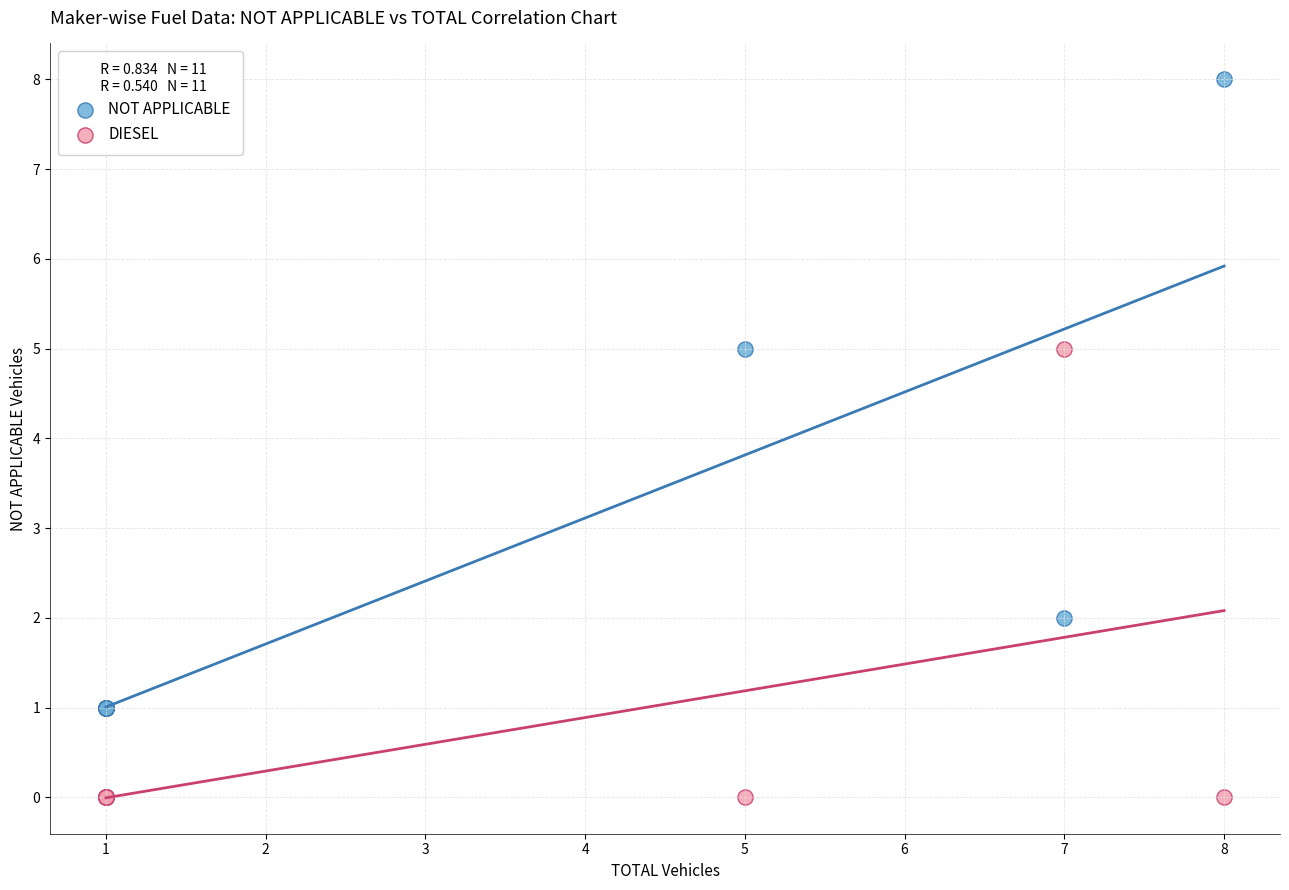

Which series reaches the minimum Y coordinate?

DIESEL